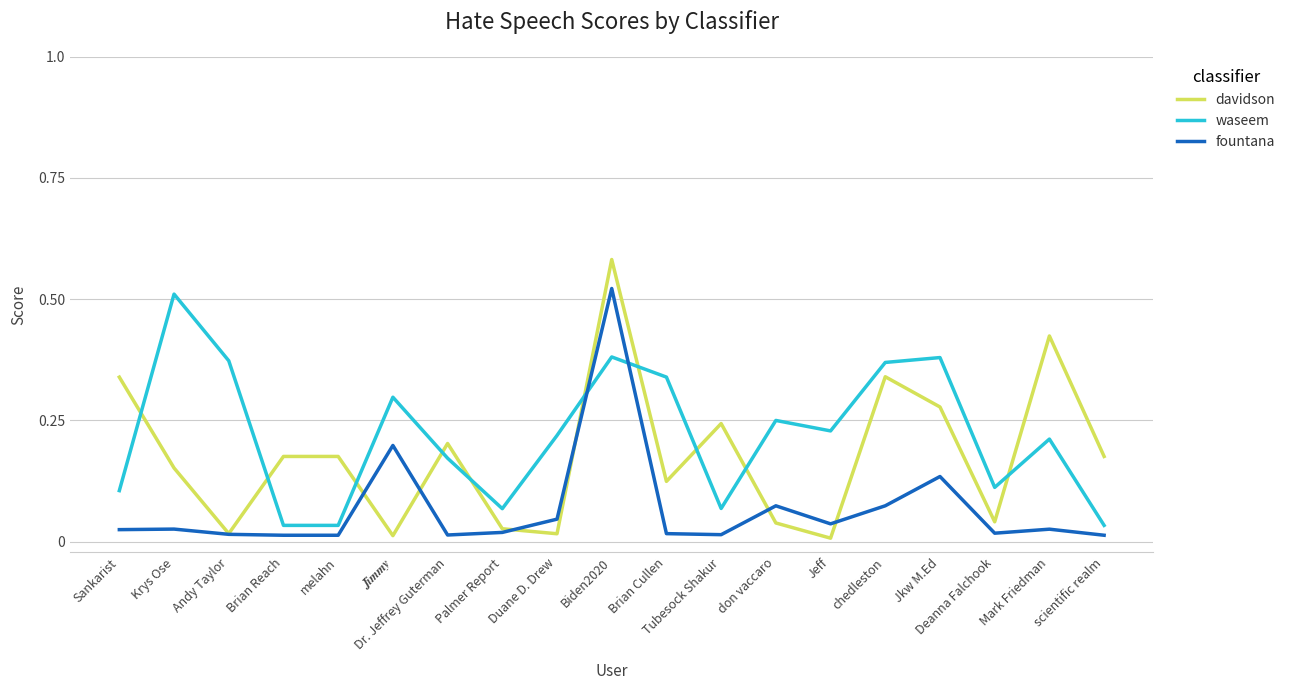

In waseem, how many points are higher than both neighbors (excluding endpoints)?

6